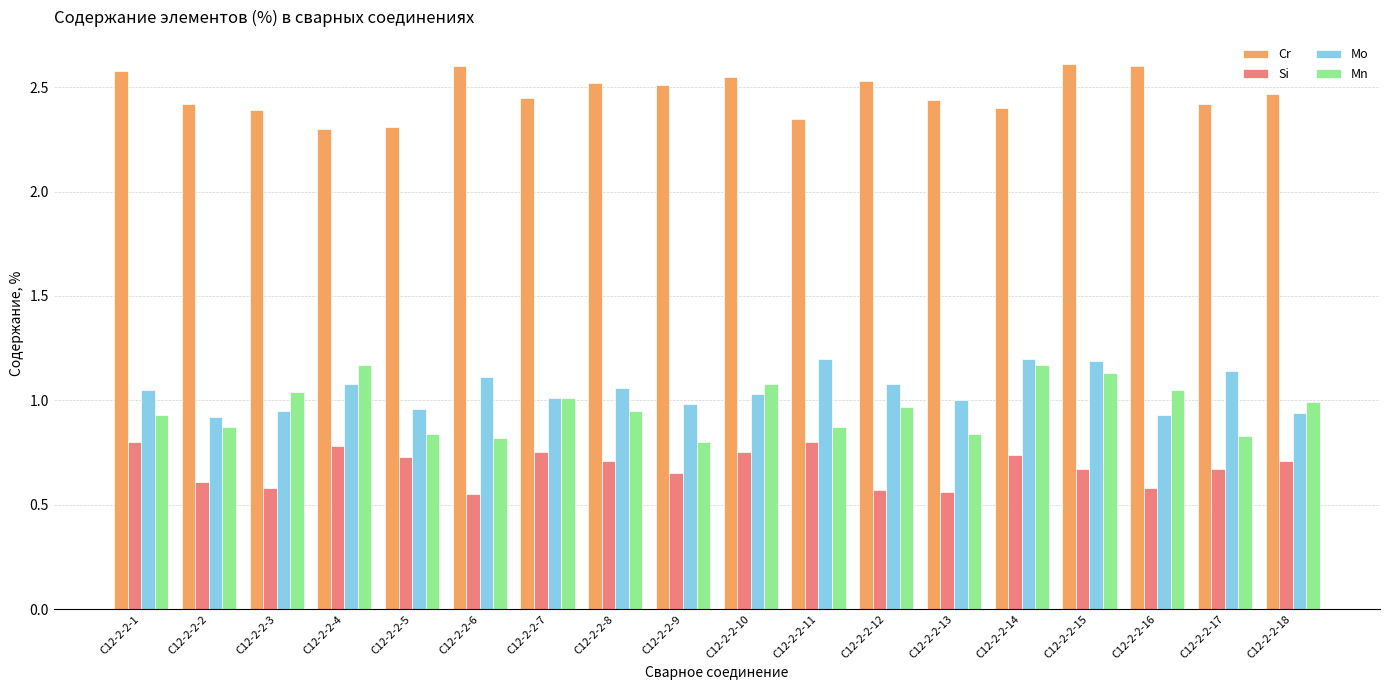

The value of Cr at С12-2-2-15 is 2.6. True or false?

True